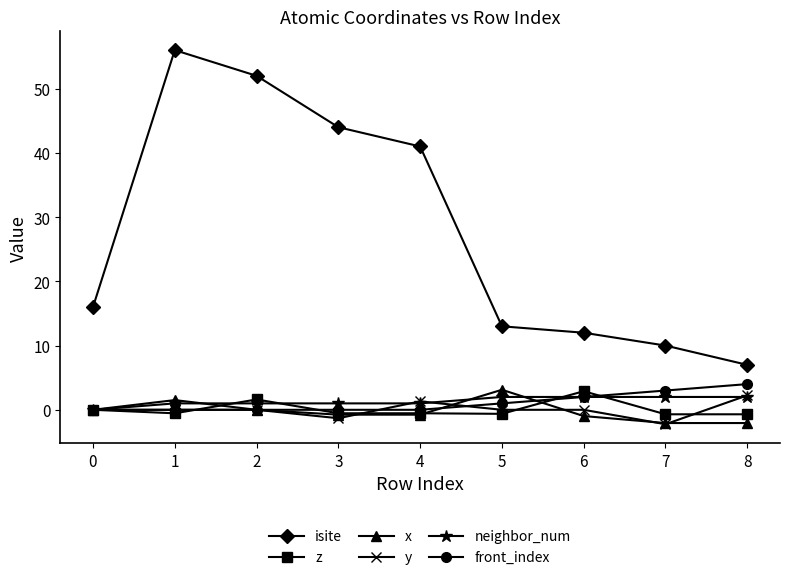

True or false: front_index has more than 2 points higher than both neighbors.

False